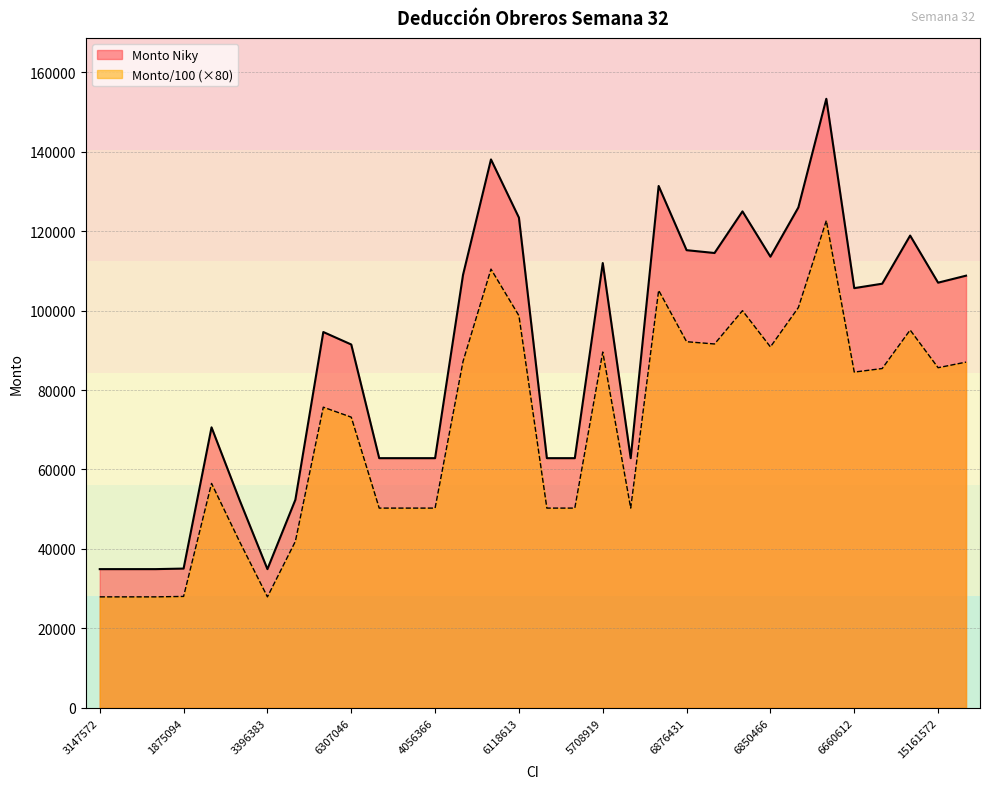

At which category is the sum across all series the highest?

4855712